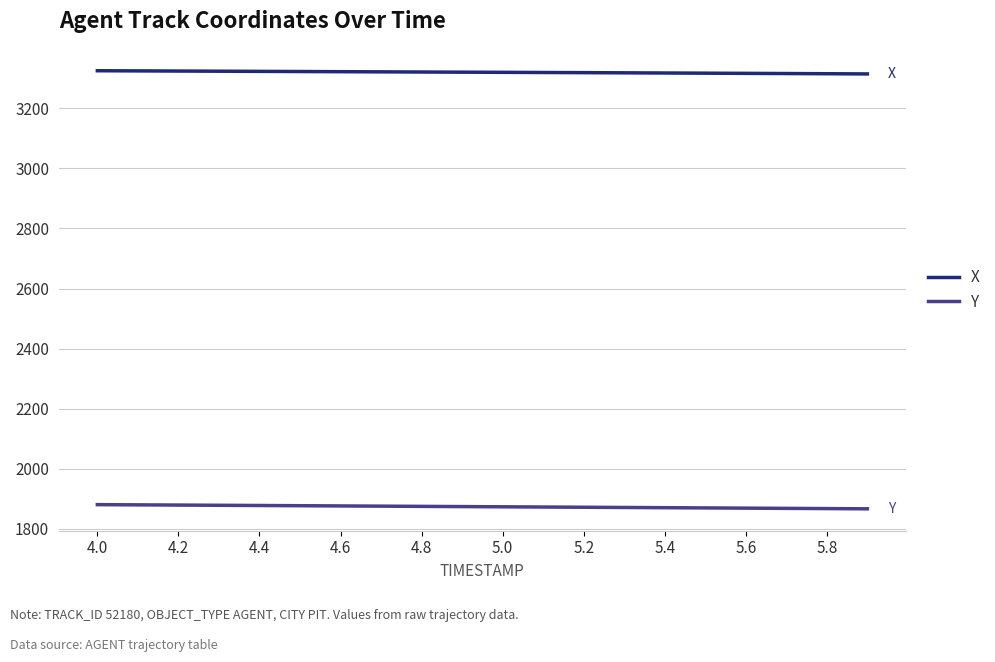

Which series has the largest total across all categories?

X